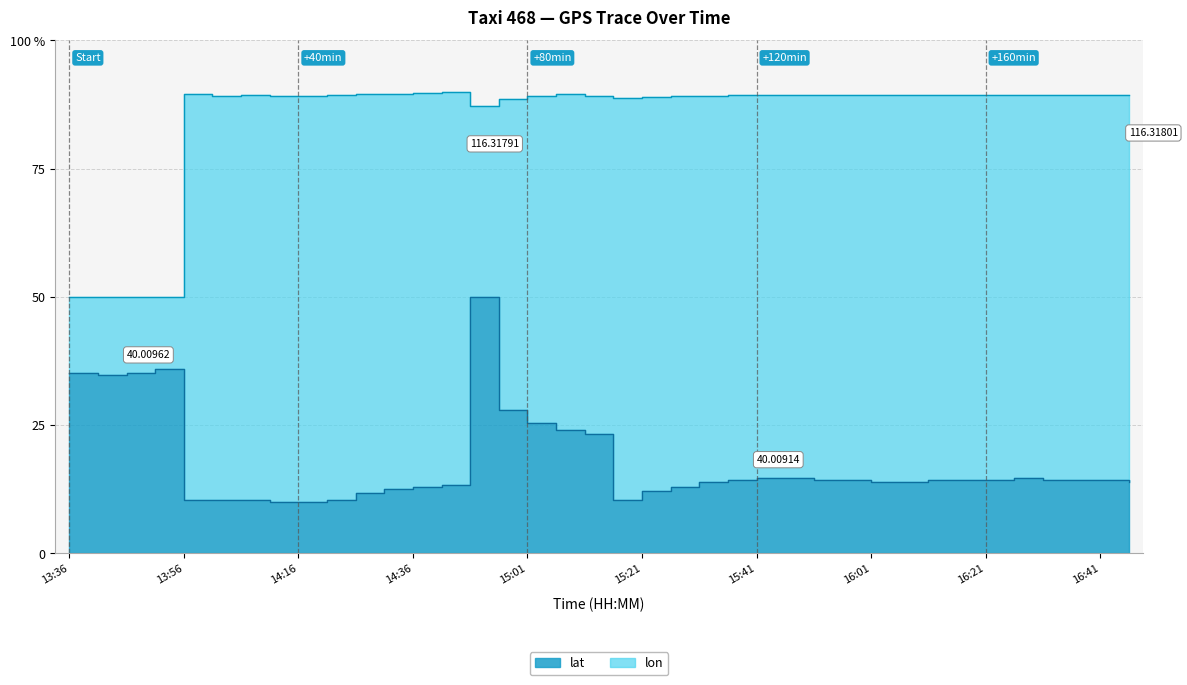

True or false: lat and lon cross at least once.

False